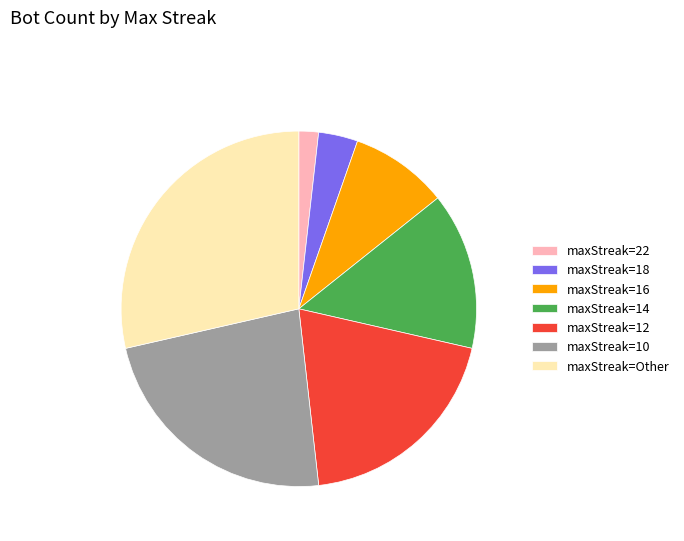

Rank the categories by value from highest to lowest.

maxStreak=Other, maxStreak=10, maxStreak=12, maxStreak=14, maxStreak=16, maxStreak=18, maxStreak=22